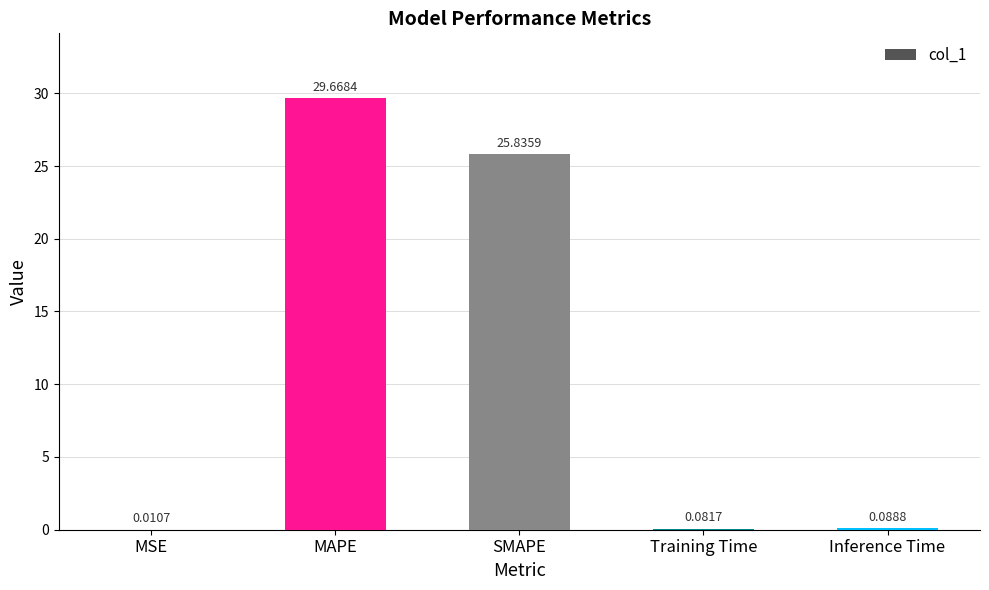

Which label corresponds to the largest value in the chart?

MAPE